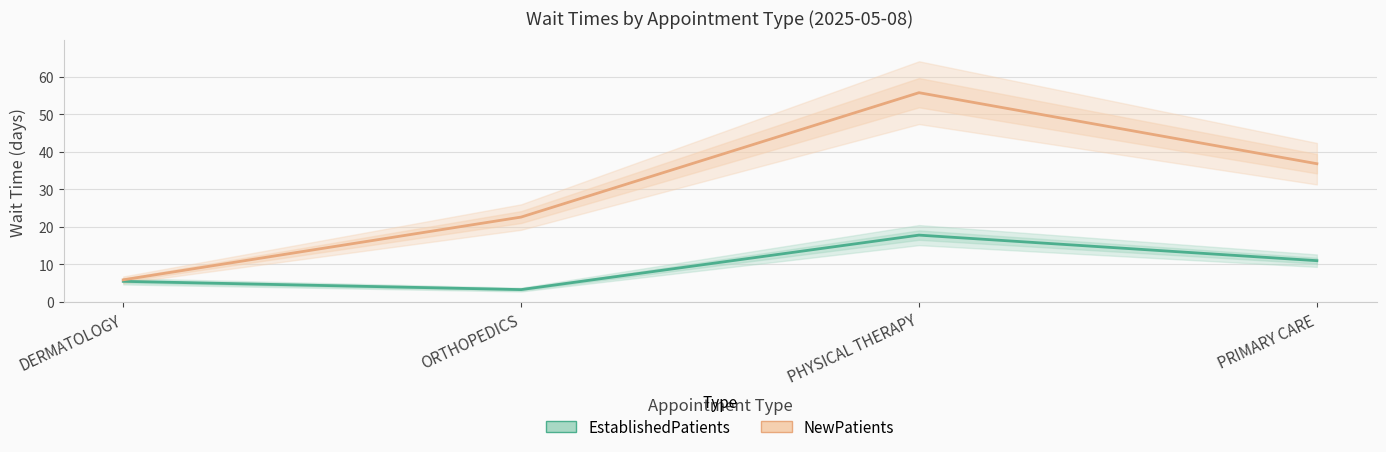

True or false: EstablishedPatients has more than 2 interior local peaks.

False